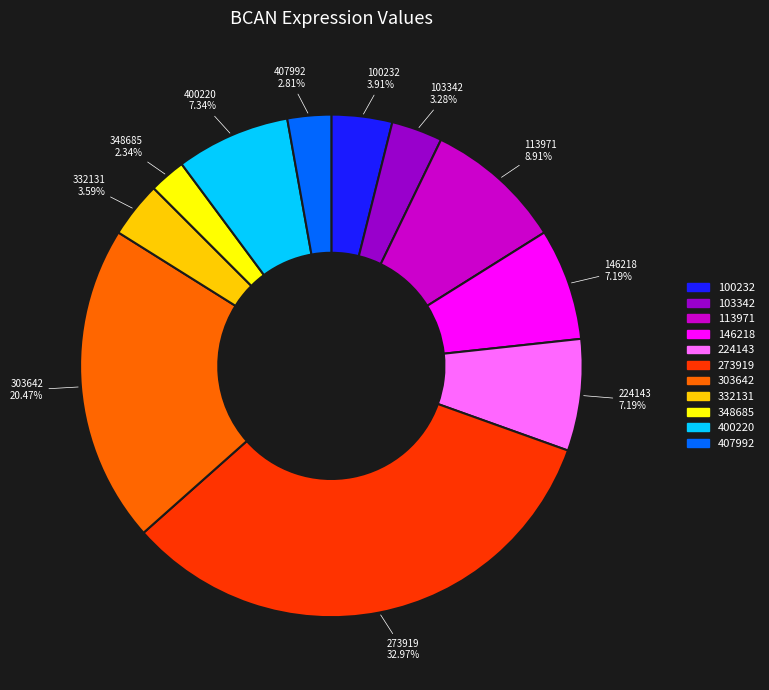

Does any single category account for the majority?

No